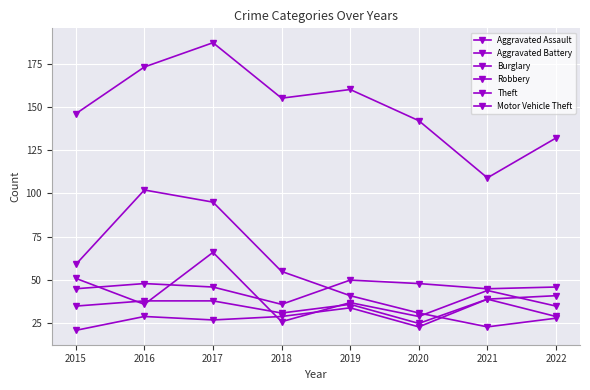

In Theft, how many points are higher than both neighbors (excluding endpoints)?

2